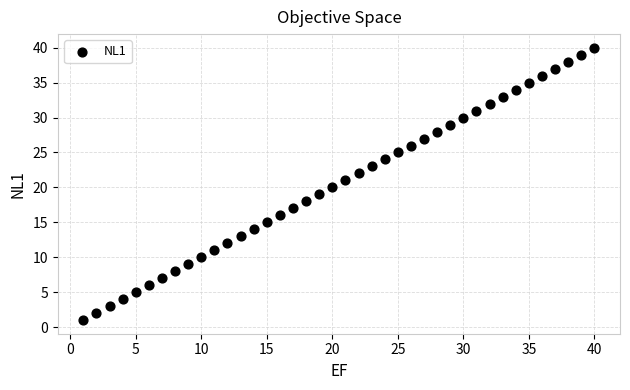

What is the range of Y values (max minus min)?

39